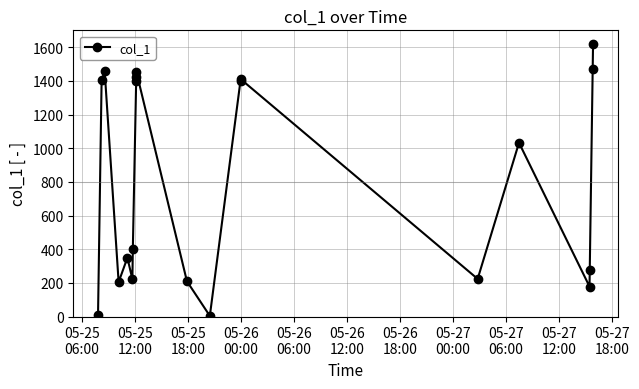

What is the maximum value shown in the chart?

1620.2